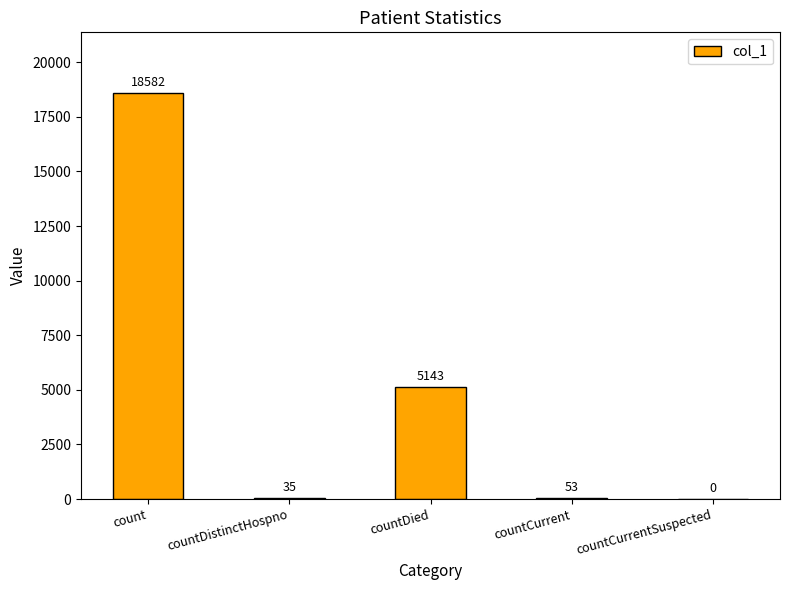

How many positive values are there?

4